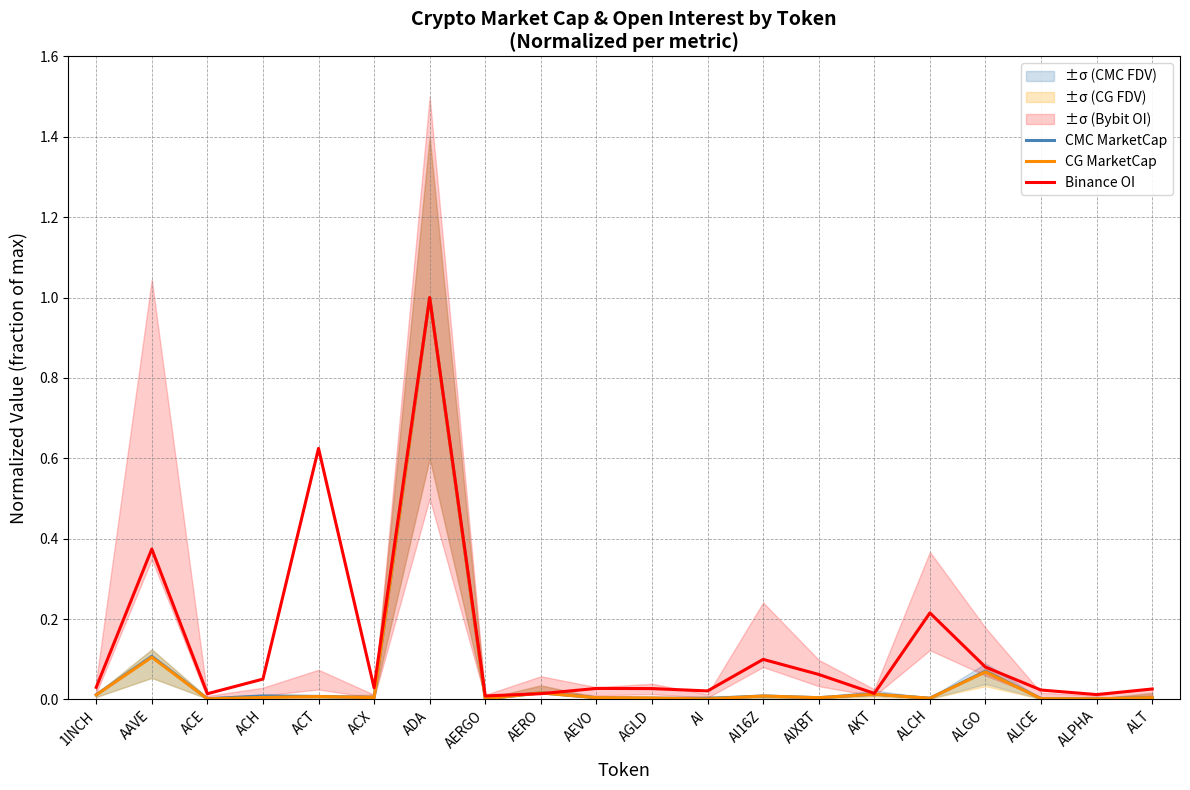

Which series has the widest spread of values?

CG MarketCap